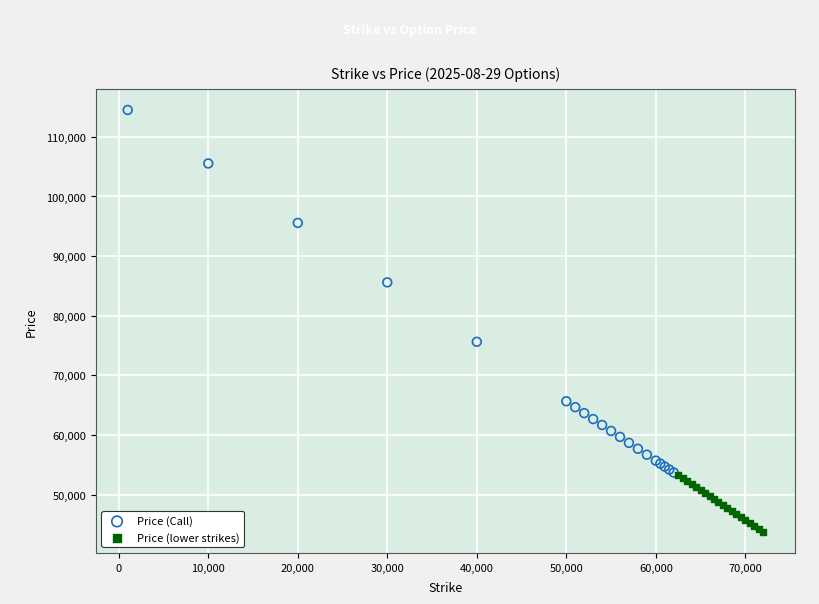

Which series has the widest spread of Y values?

Price (Call)